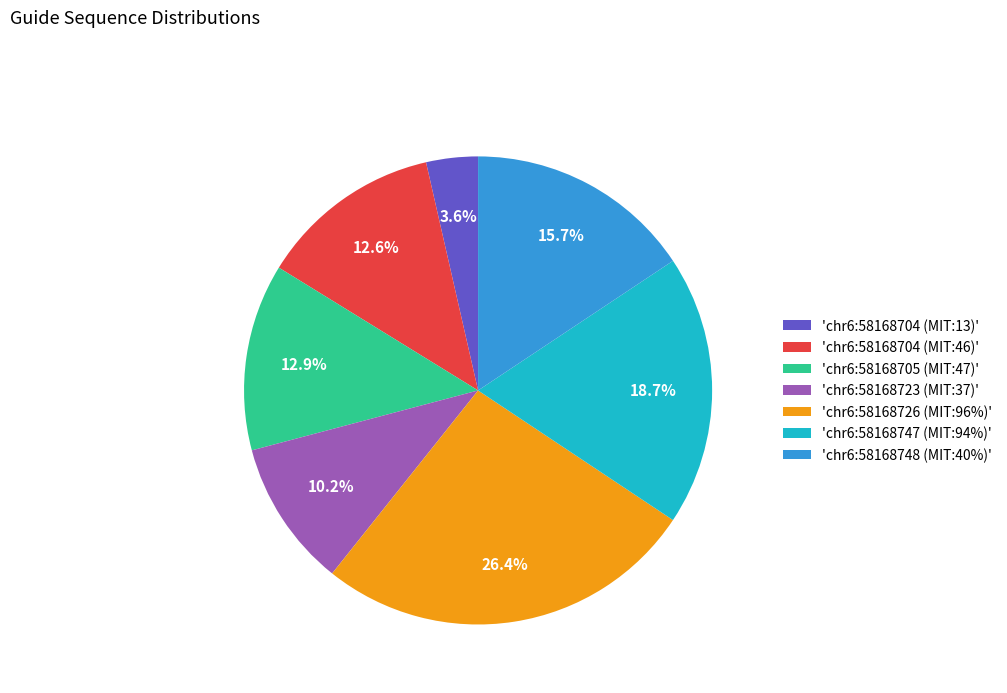

Is there a majority slice in this chart?

No